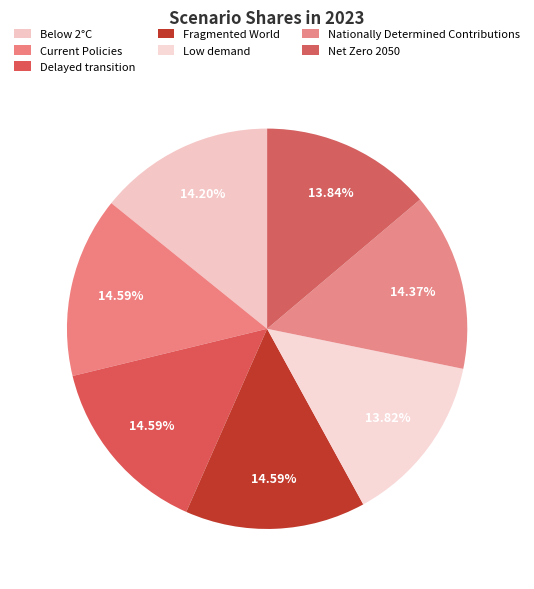

To the nearest percent, what is the average slice percentage?

14%